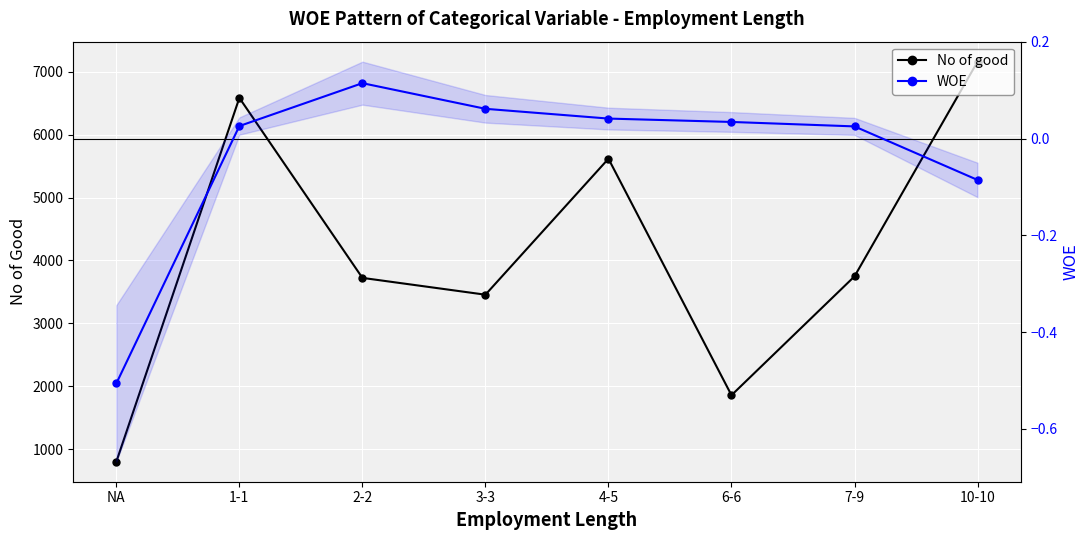

True or false: No of good and WOE cross at least once.

False